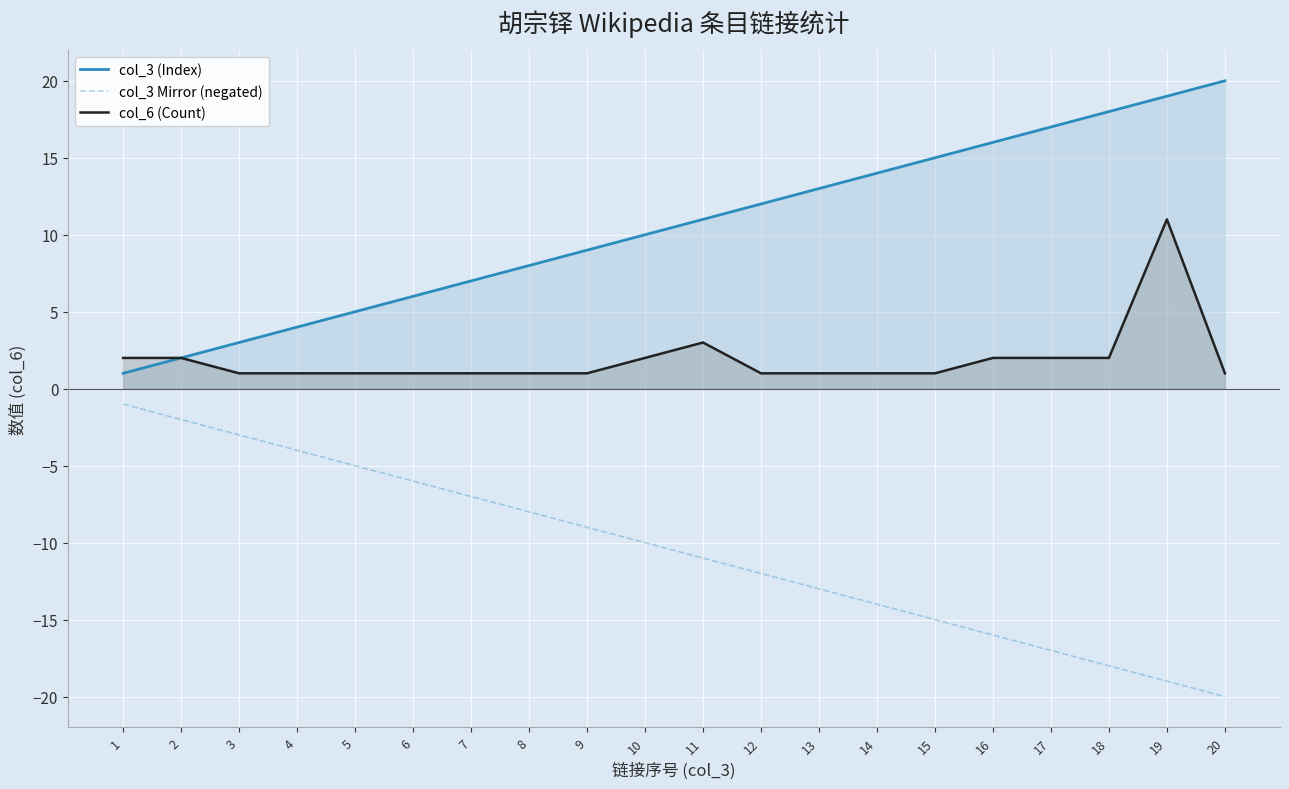

True or false: col_3 (Index) has more than 0 points higher than both neighbors.

False